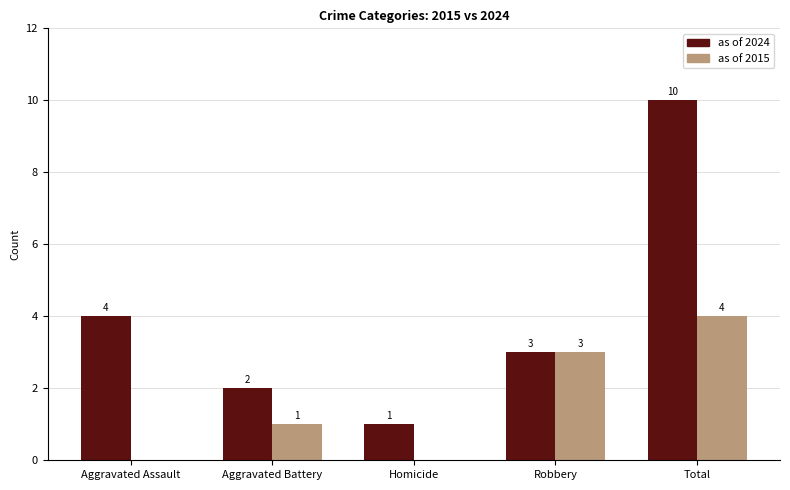

What are all the series names shown in the legend?

as of 2024, as of 2015